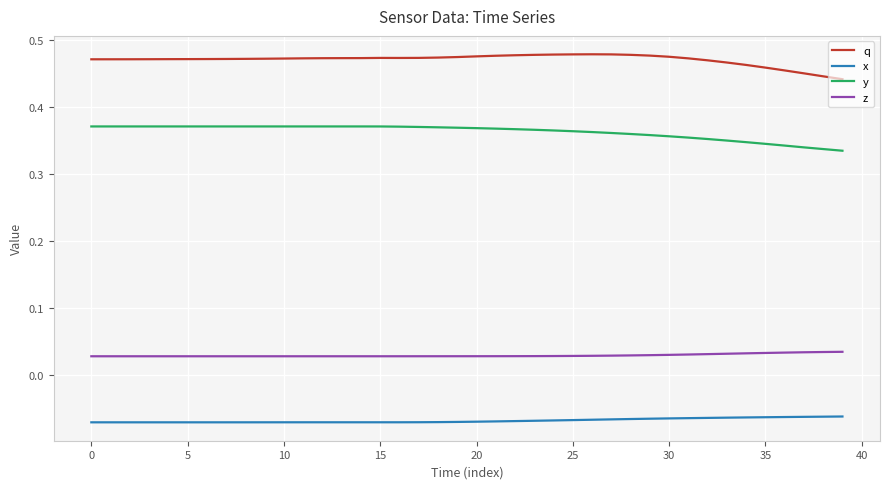

Rank the series by their maximum value, from lowest to highest.

x, z, y, q